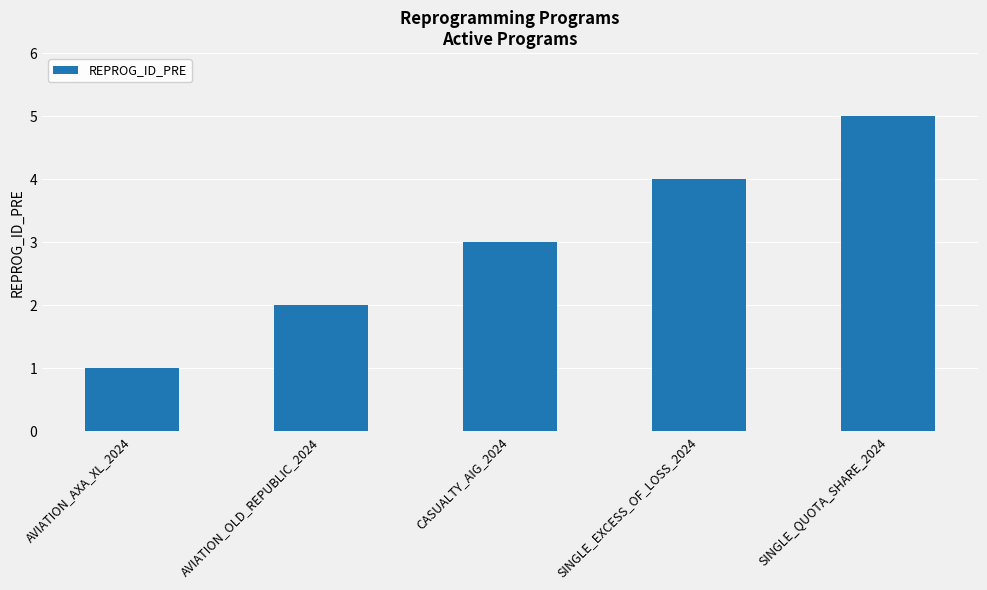

What is the difference between the maximum and minimum values?

4